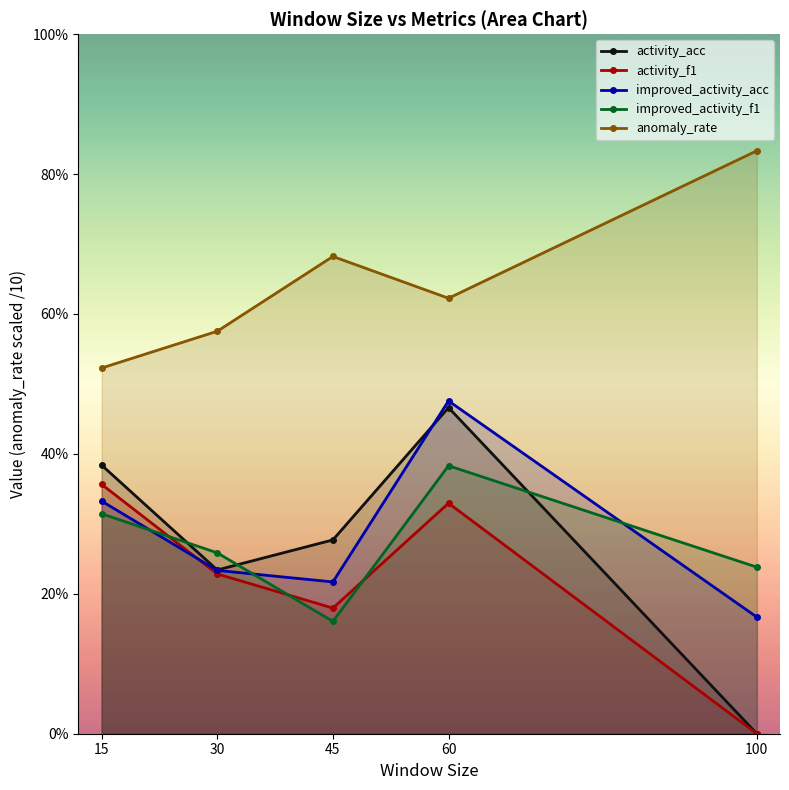

True or false: improved_activity_f1 and activity_f1 cross at least once.

True